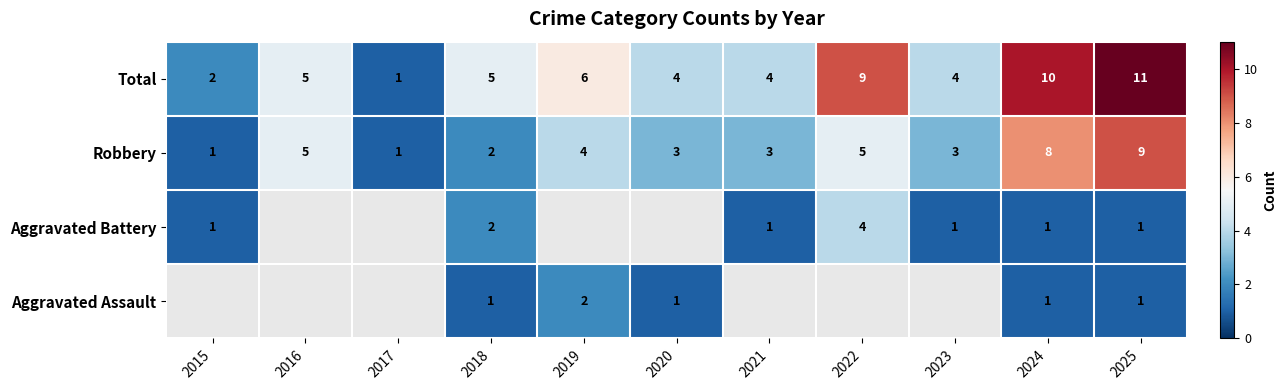

True or false: Aggravated Assault has a value of 0 at 2020.

False